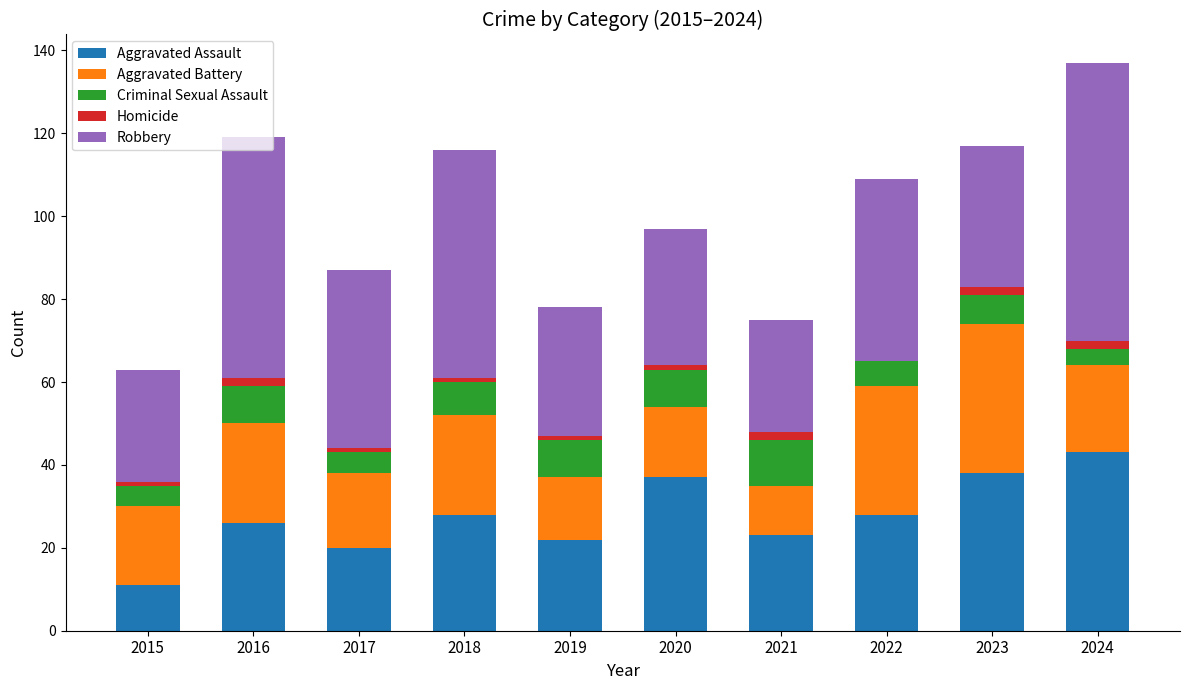

Are the bars horizontal?

No